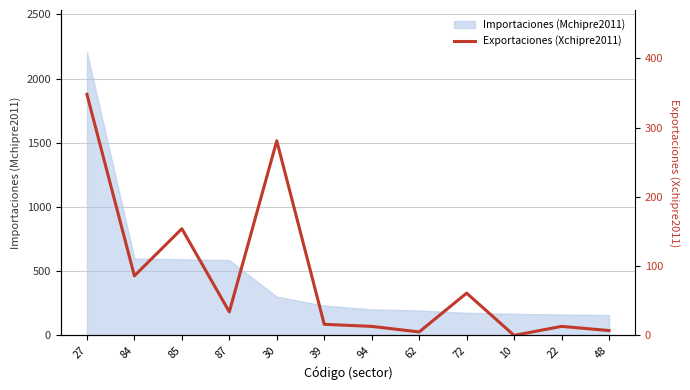

Does the chart display data point markers on the line(s)?

No